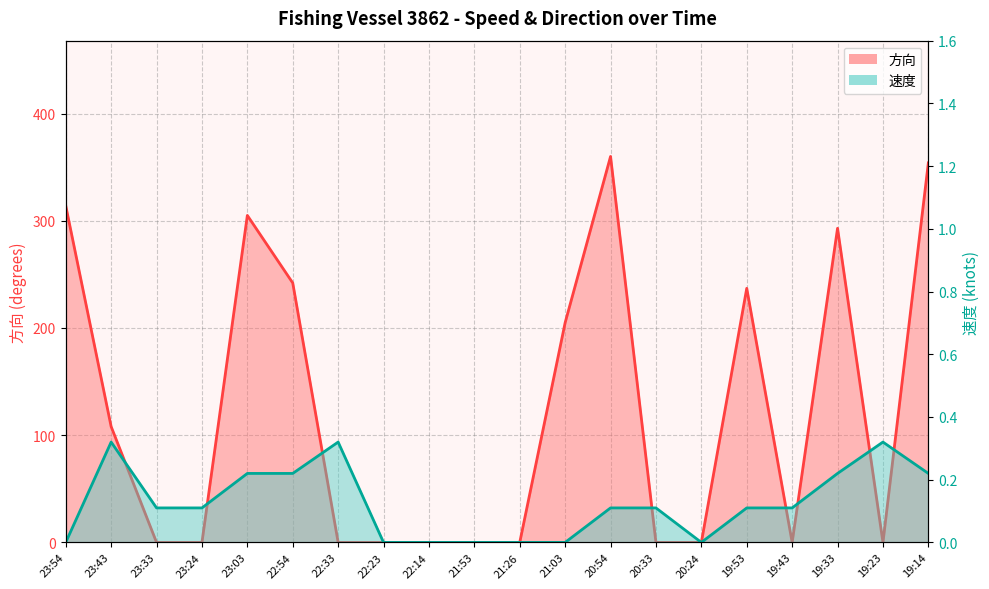

Count the number of categories in the chart.

20